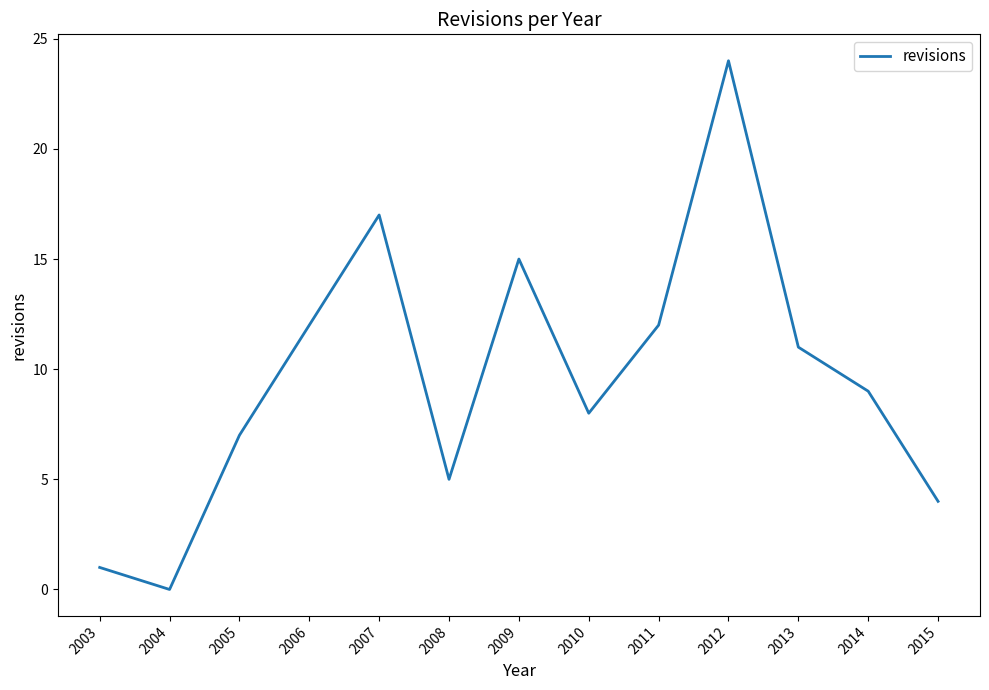

The chart shows a value of 15 at 2009. True or false?

True